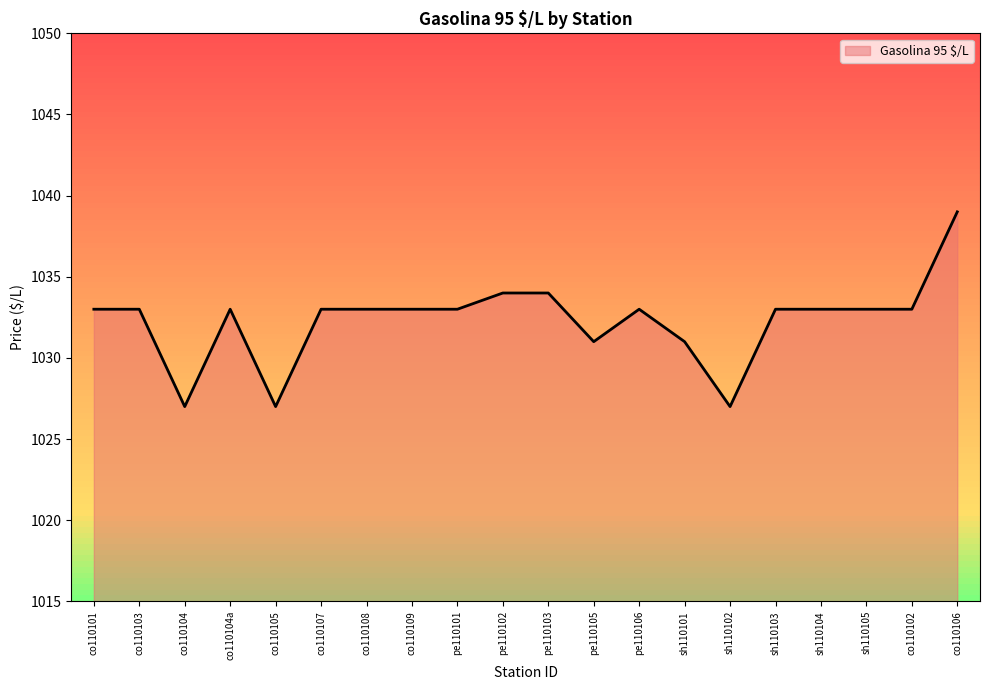

What value does the data have at co110104?

1027